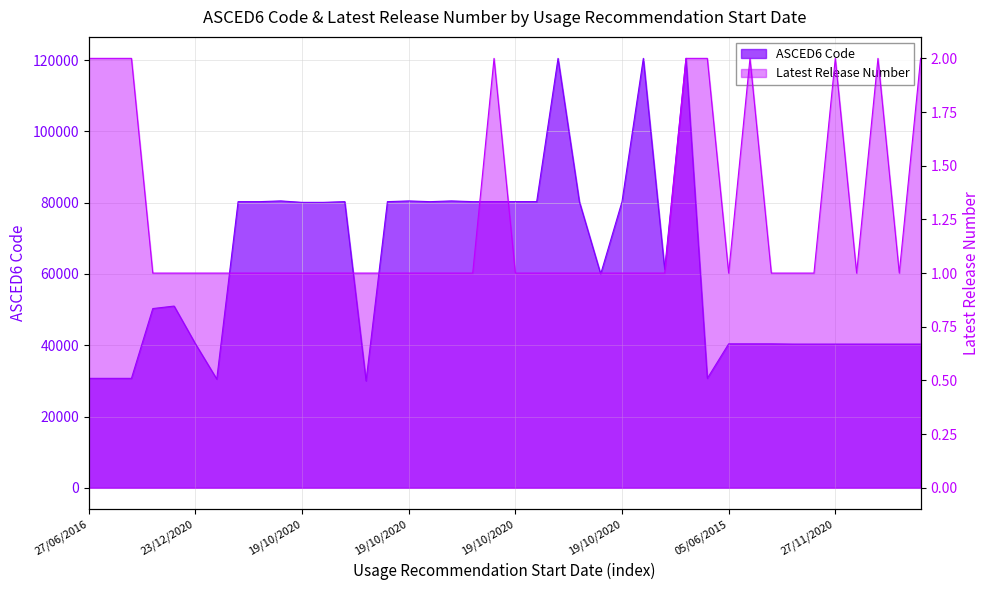

How many lines are shown in the chart?

2